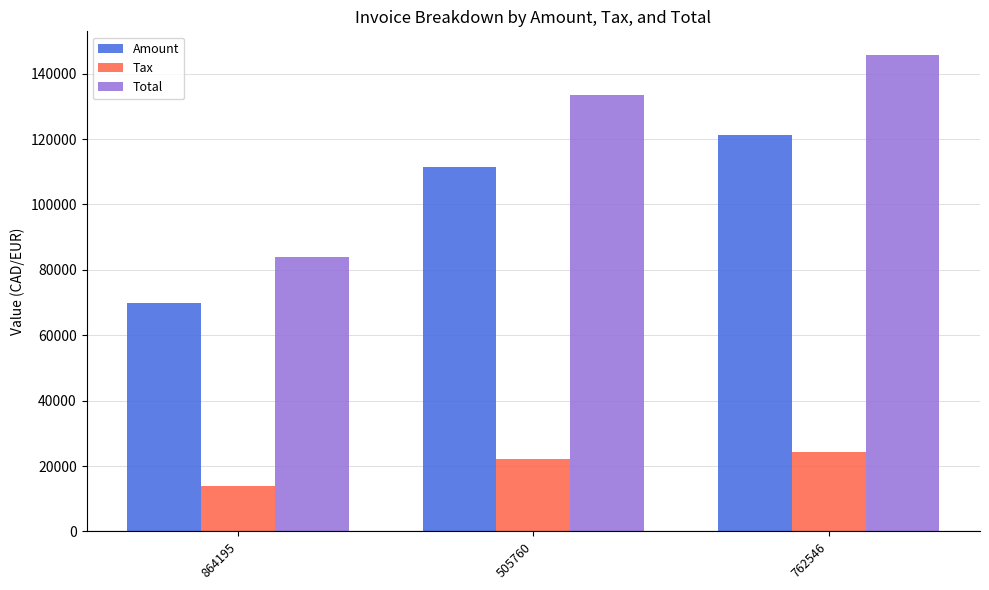

What is the difference between the Tax values at 762546 and 864195?

10273.2